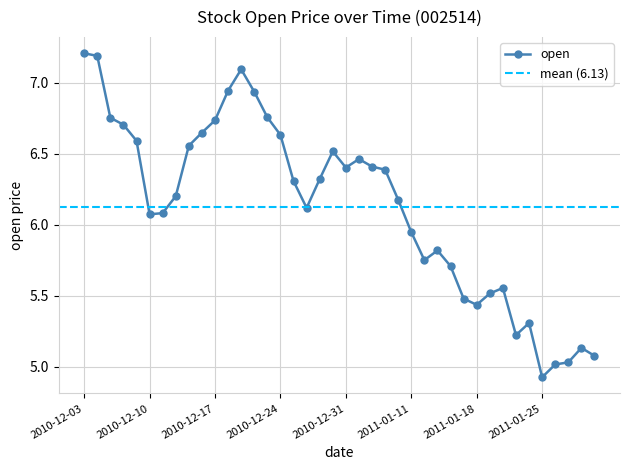

Does the chart display data point markers on the line(s)?

Yes